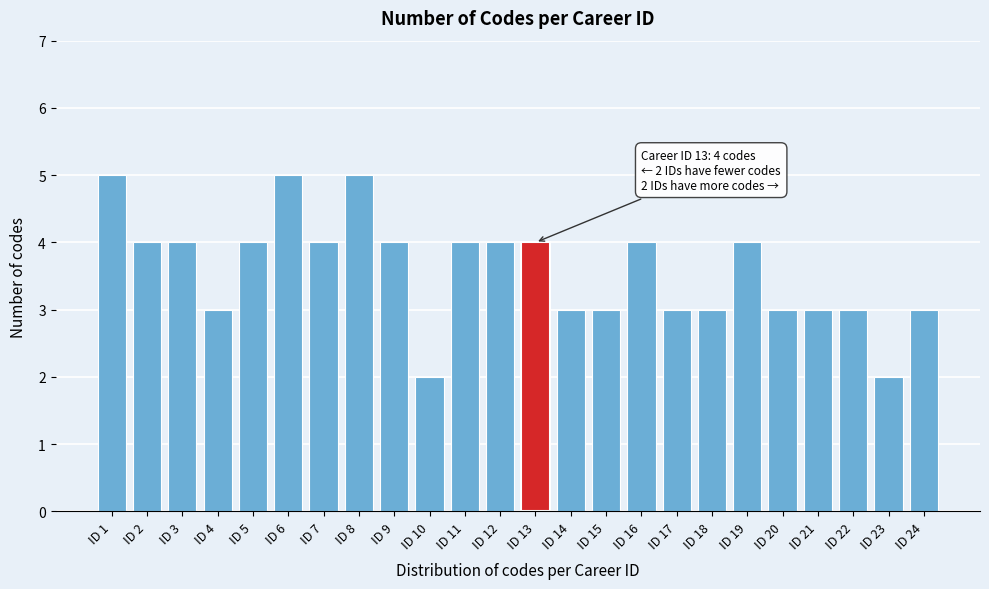

Reading right to left, transcribe all the data shown in this chart.

ID 24=3	ID 23=2	ID 22=3	ID 21=3	ID 20=3	ID 19=4	ID 18=3	ID 17=3	ID 16=4	ID 15=3	ID 14=3	ID 13=4	ID 12=4	ID 11=4	ID 10=2	ID 9=4	ID 8=5	ID 7=4	ID 6=5	ID 5=4	ID 4=3	ID 3=4	ID 2=4	ID 1=5